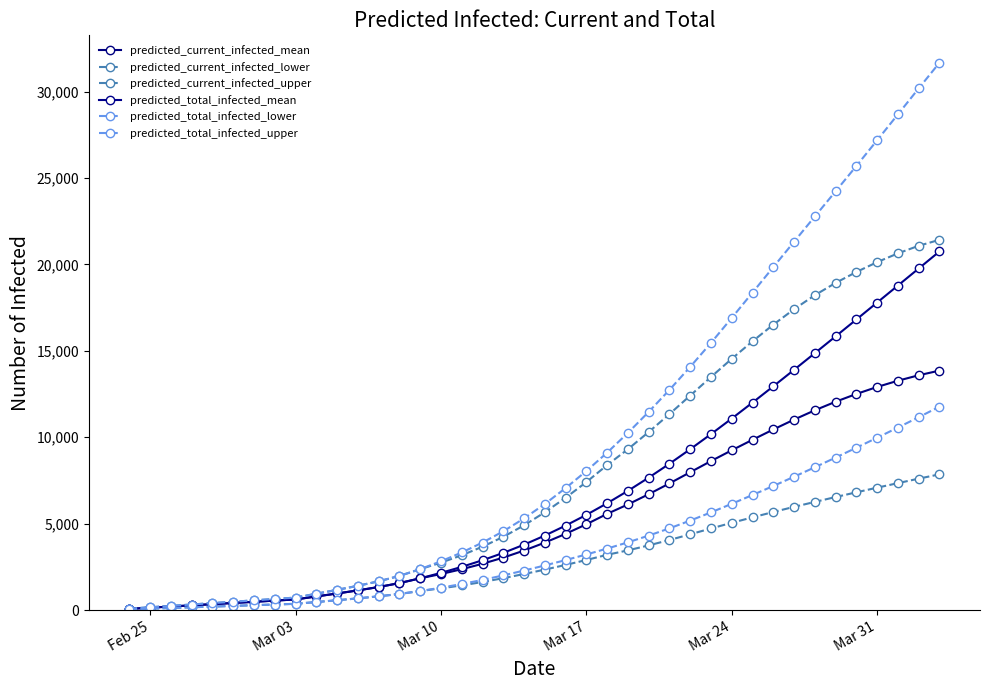

How many categories are shown in the chart?

40